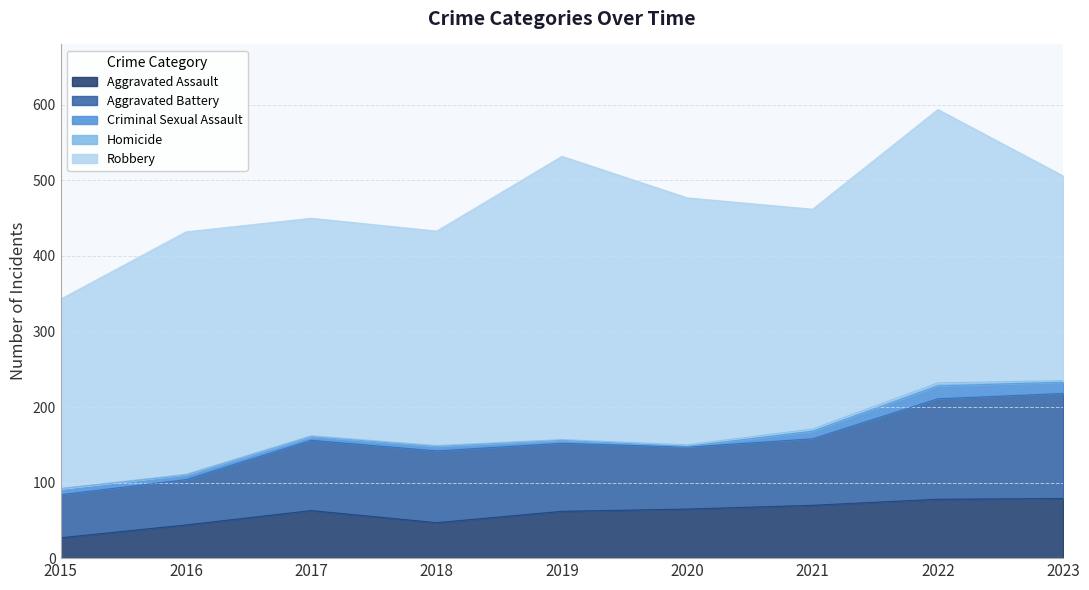

True or false: Aggravated Assault has more than 0 interior local peaks.

True